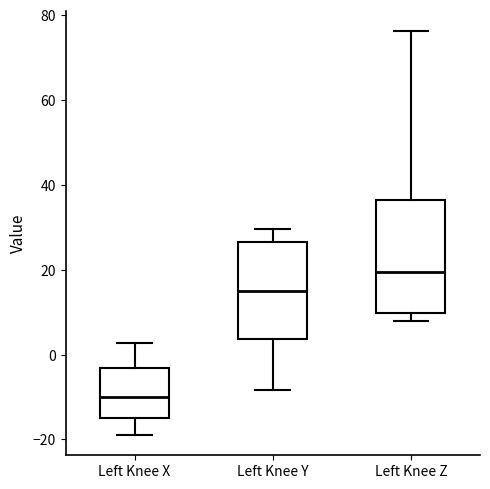

Reading left to right, read every box against the y-axis: the position of its median line, the range the box covers, and the ends of its whiskers. The values are not printed on the chart, so give them approximately, as read against the axis.

Left Knee X: median -10, box -14 to -4, whiskers -18 to 2
Left Knee Y: median 14, box 4 to 26, whiskers -8 to 30
Left Knee Z: median 20, box 10 to 36, whiskers 8 to 76